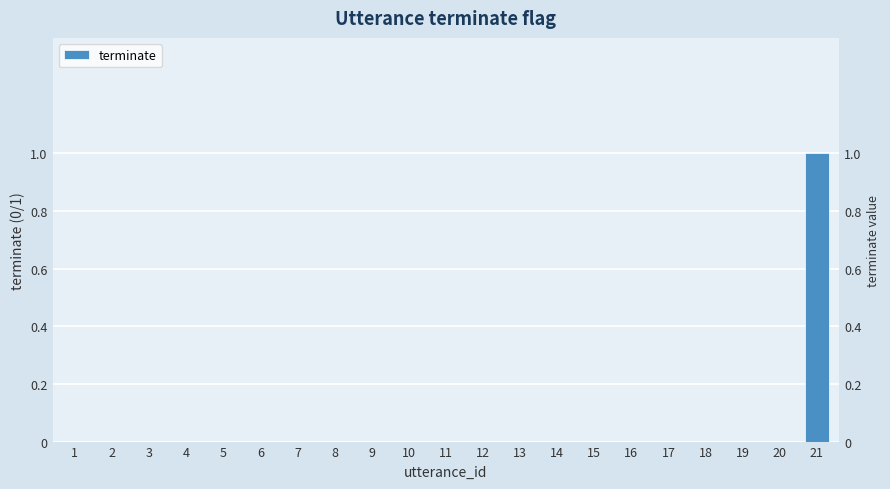

Reading left to right, transcribe all the data shown in this chart.

1=0	2=0	3=0	4=0	5=0	6=0	7=0	8=0	9=0	10=0	11=0	12=0	13=0	14=0	15=0	16=0	17=0	18=0	19=0	20=0	21=1